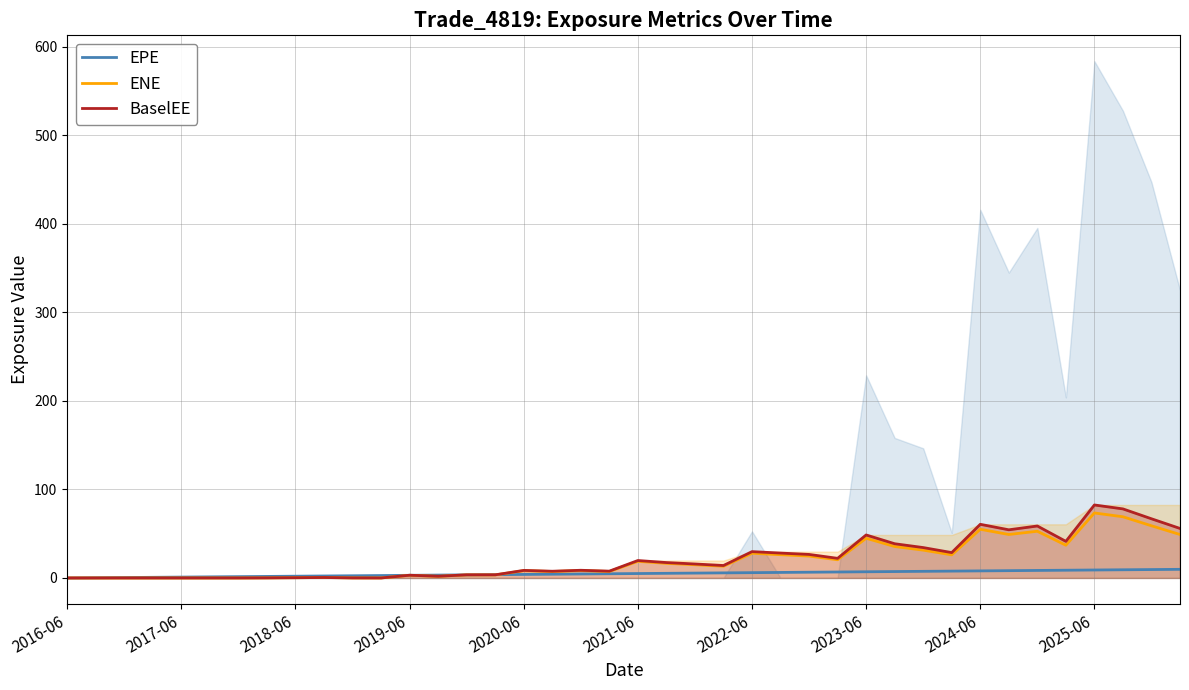

How many interior local valleys does the BaselEE series have?

10